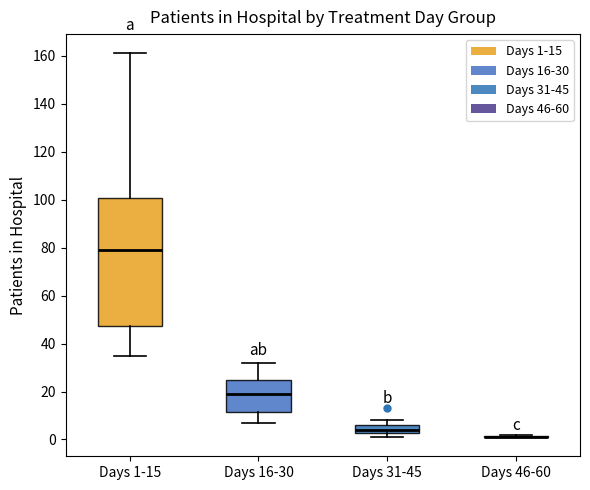

Comparing the boxes themselves (not the whiskers), which one is the tallest?

Days 1-15